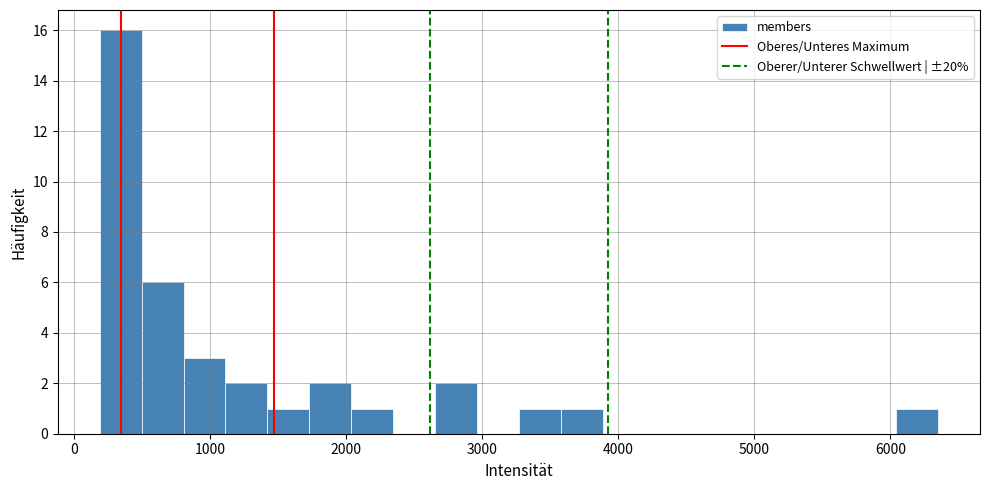

Around what value on the x-axis is the tallest bar? Give the approximate position of its centre, as read against the axis.

300